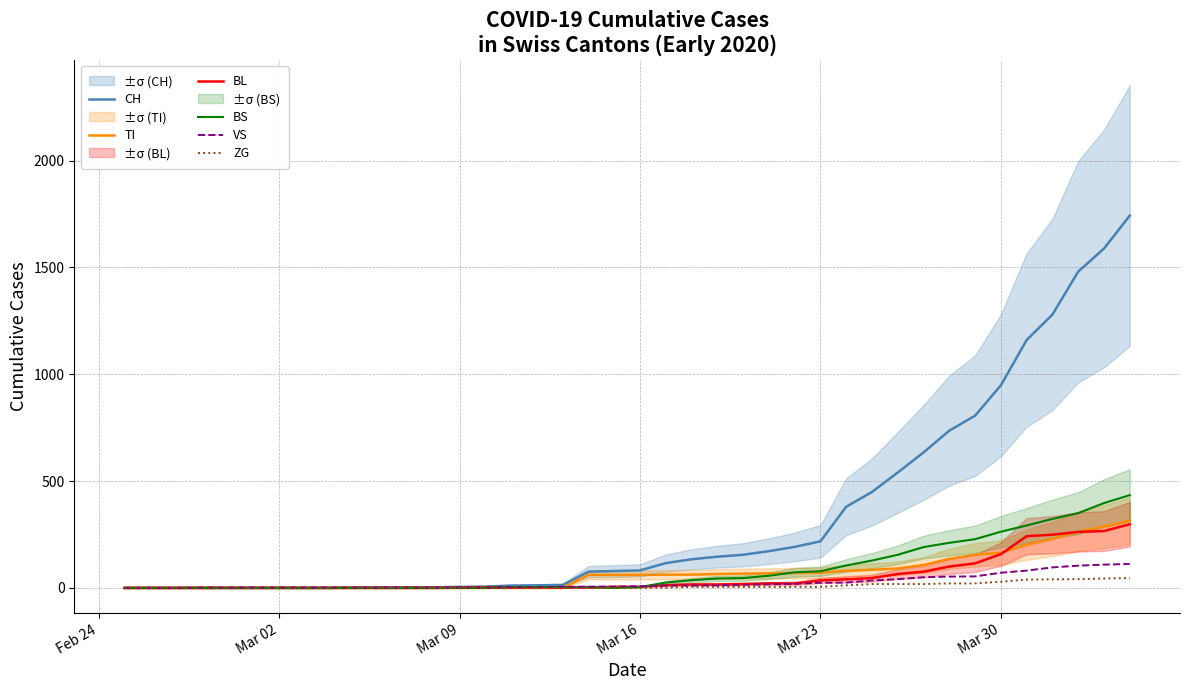

What are all the series names shown in the legend?

CH, TI, BL, BS, VS, ZG